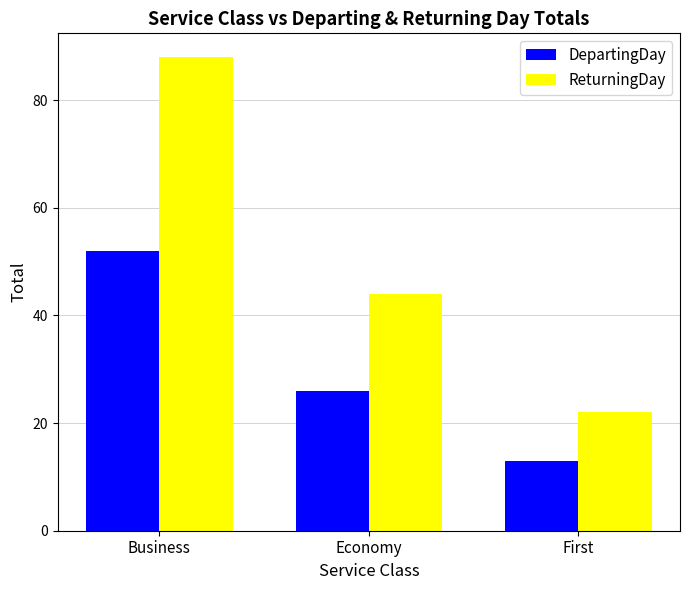

Where does the ReturningDay series first go above 44?

Business